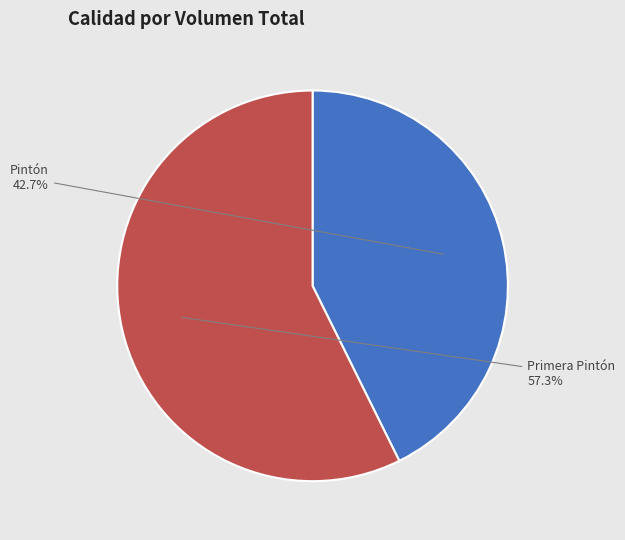

Which slice is the smallest?

Pintón